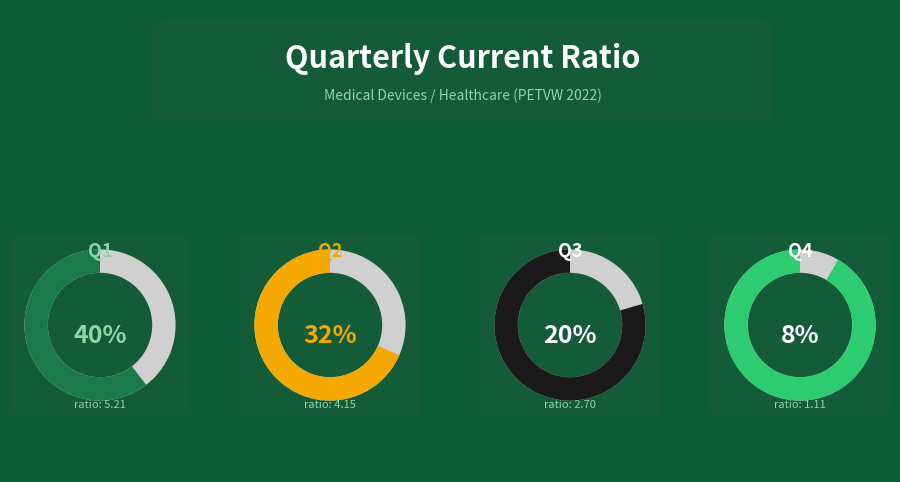

Do Q2 and Q3 together represent more than half of the pie?

Yes